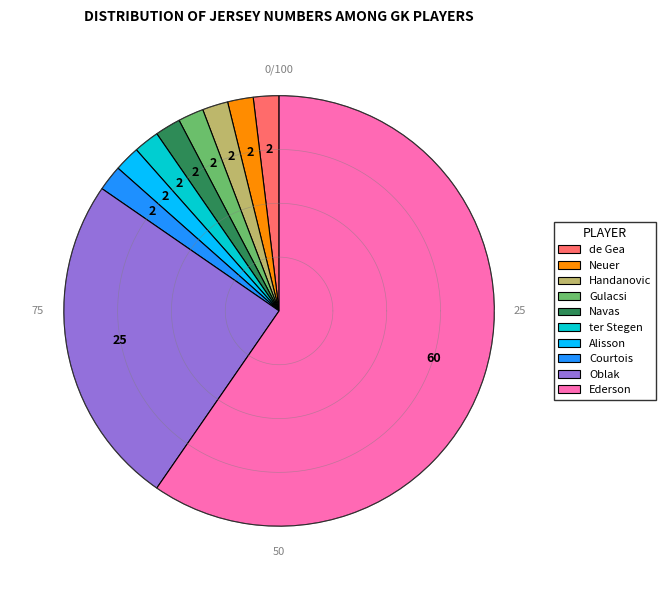

How many slices are in this pie chart?

10